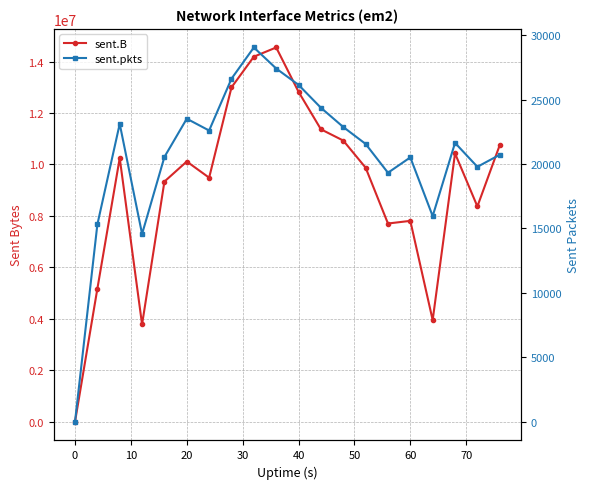

Is it true that sent.B equals 6901776 at 16?

False